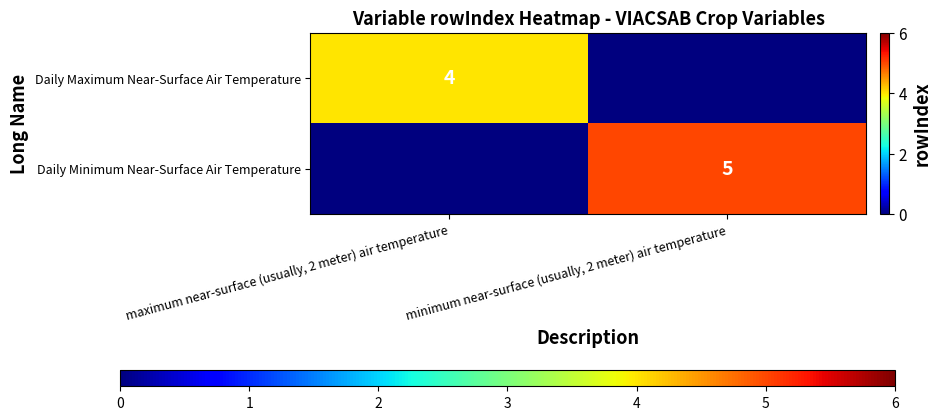

Is it true that Daily Maximum Near-Surface Air Temperature equals 4 at maximum near-surface (usually, 2 meter) air temperature?

True